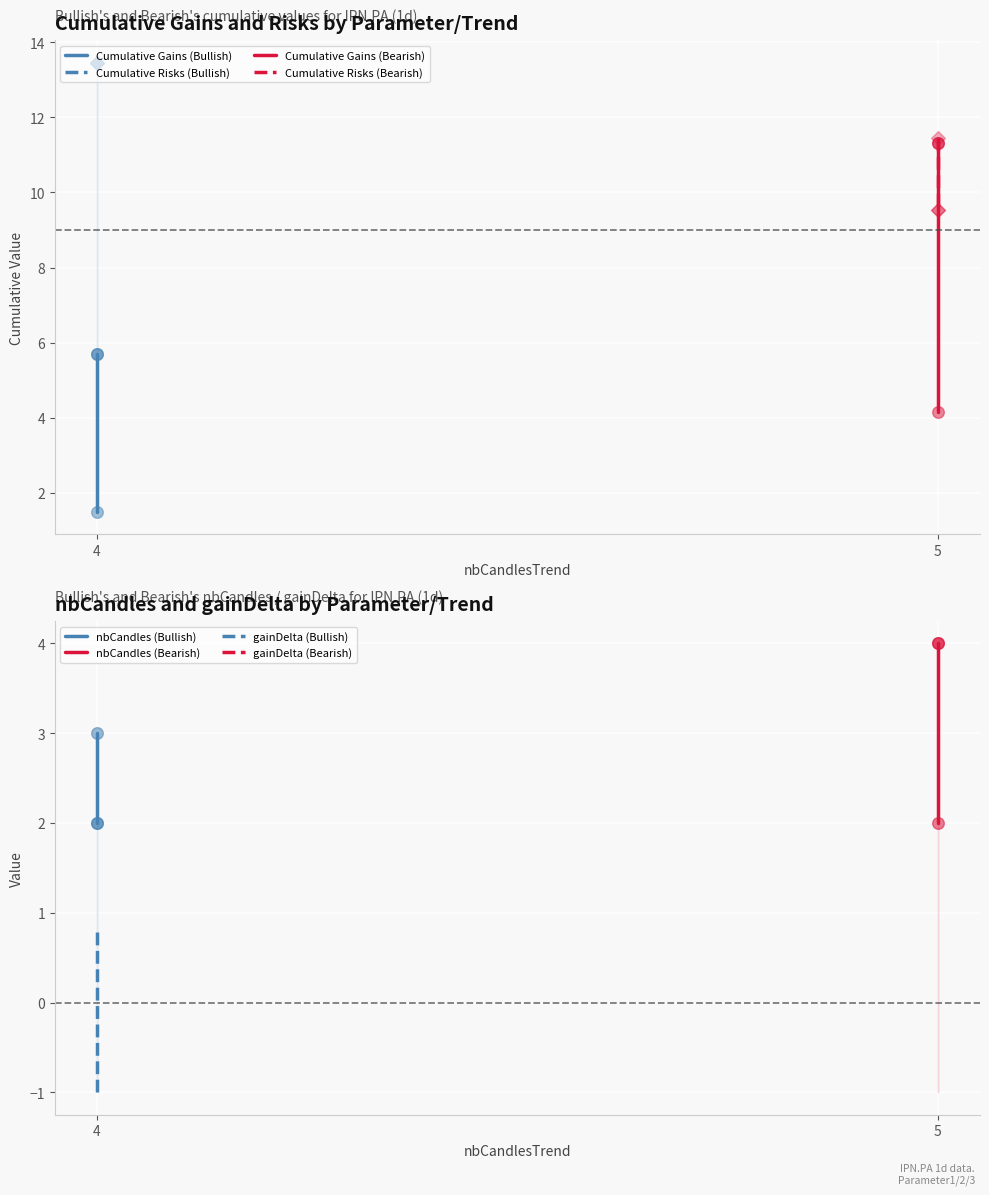

Which series reaches the minimum Y coordinate?

Cumulative Gains